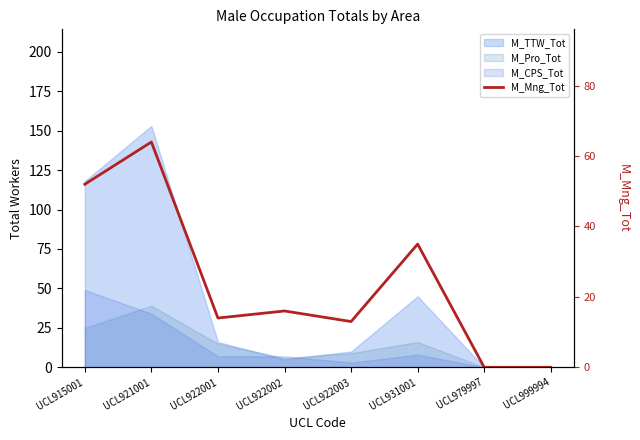

What is the change in value from UCL915001 to UCL922001?

-38